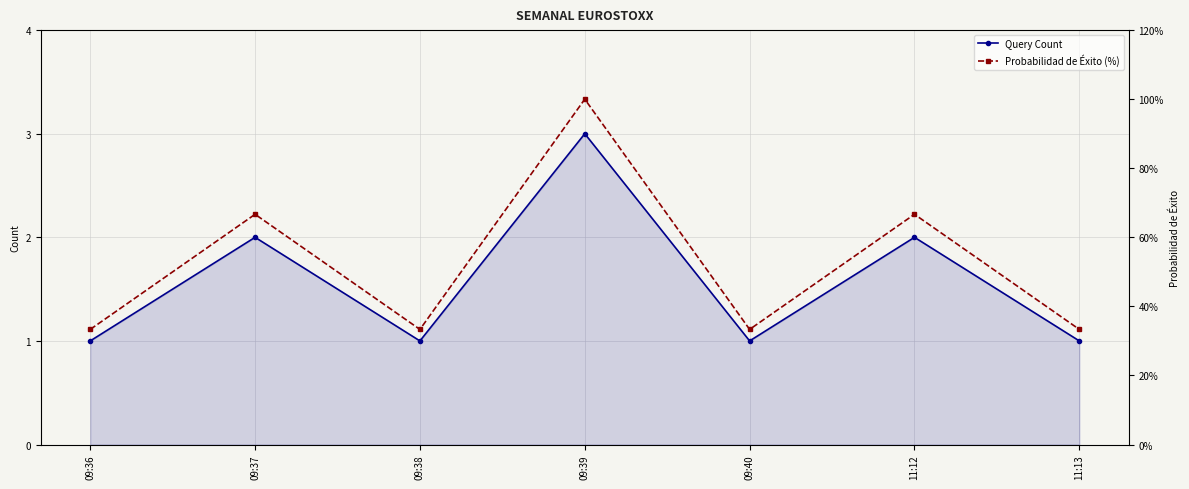

How many lines are shown in the chart?

2